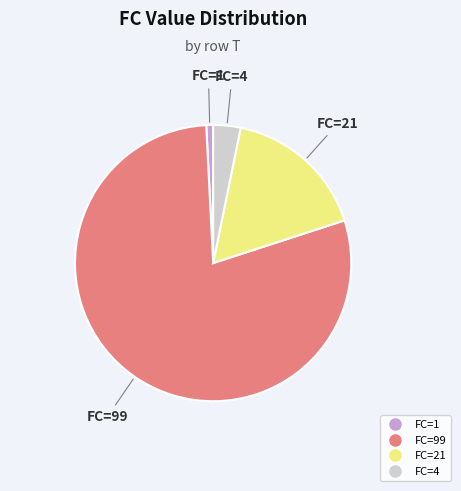

Does any single category account for the majority?

Yes